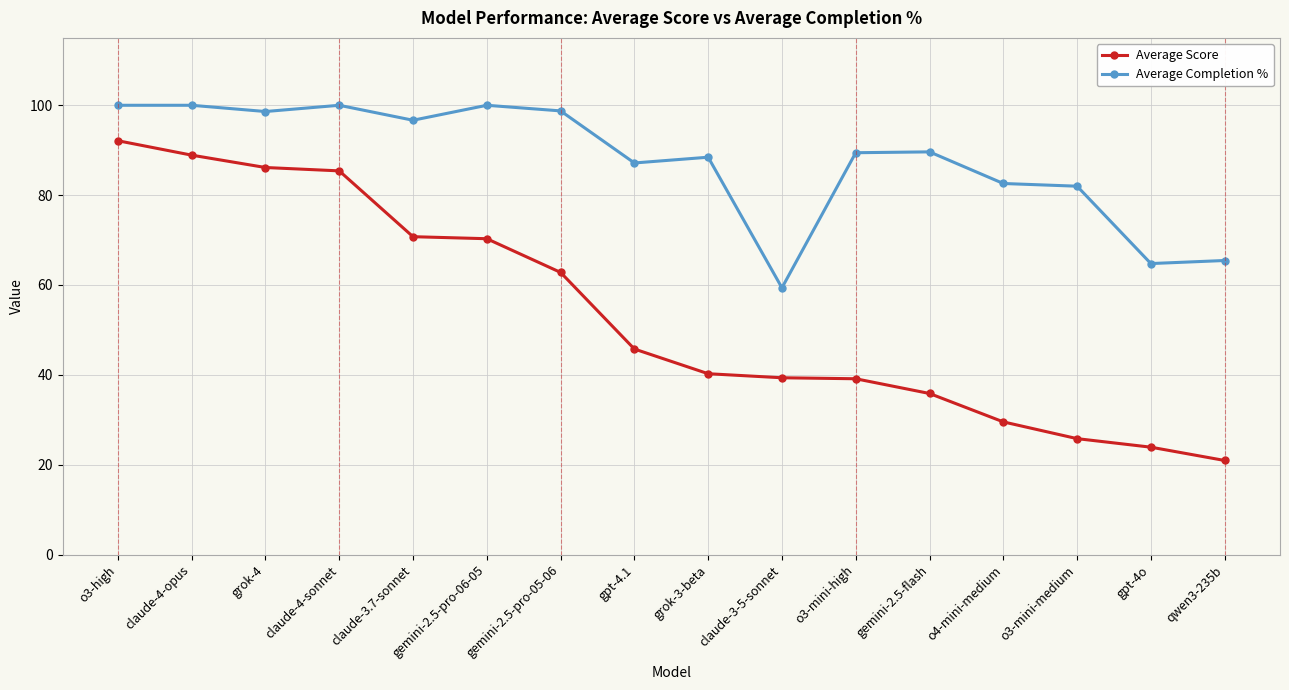

At which category is the sum across all series the highest?

o3-high